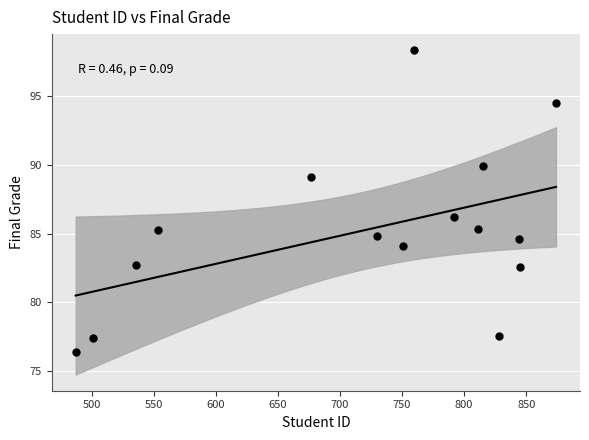

What Y value in the scatter plot is closest to 87?

86.2